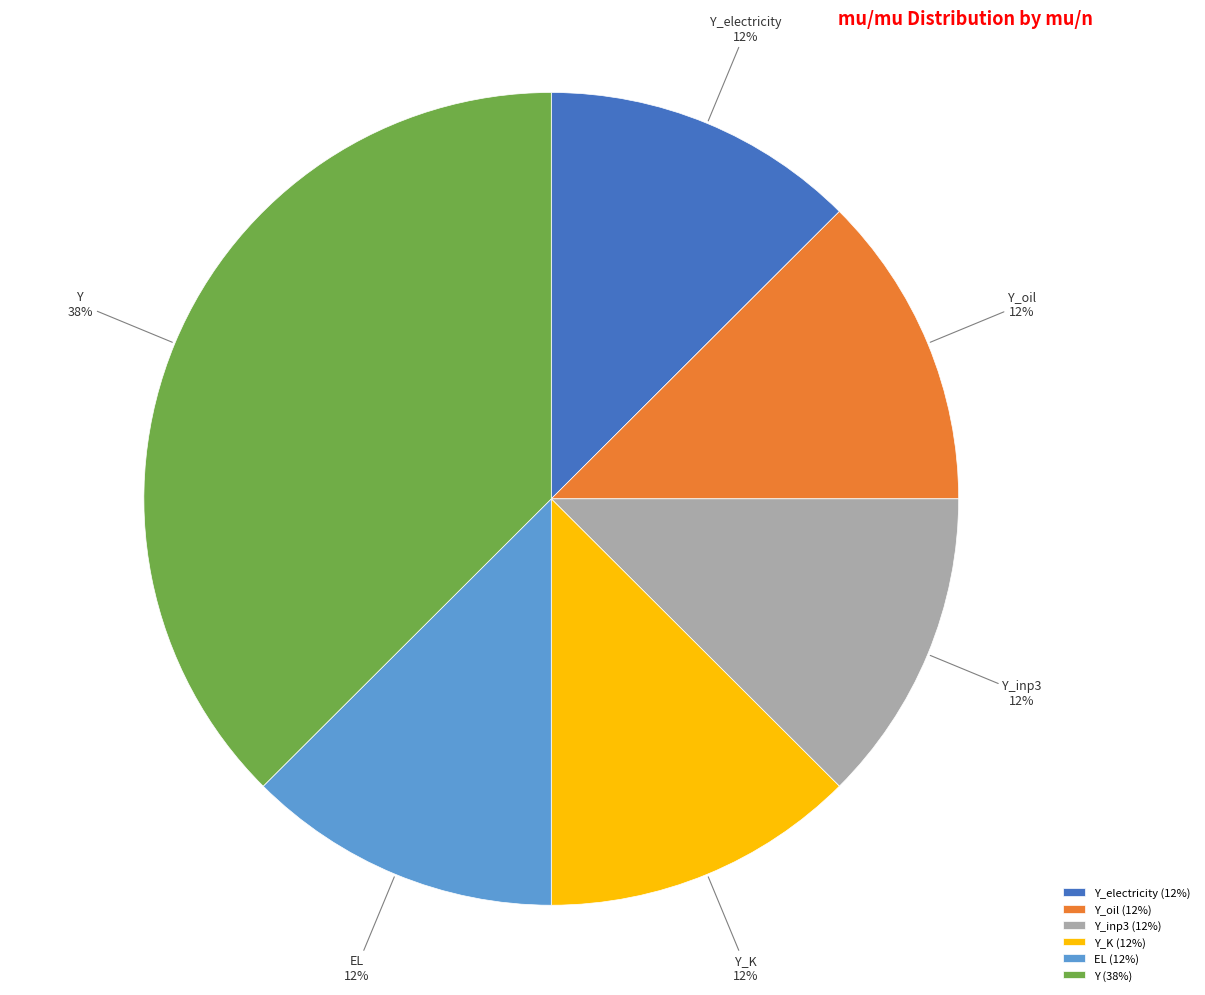

Is it true that Y_K is 1% of the pie?

False